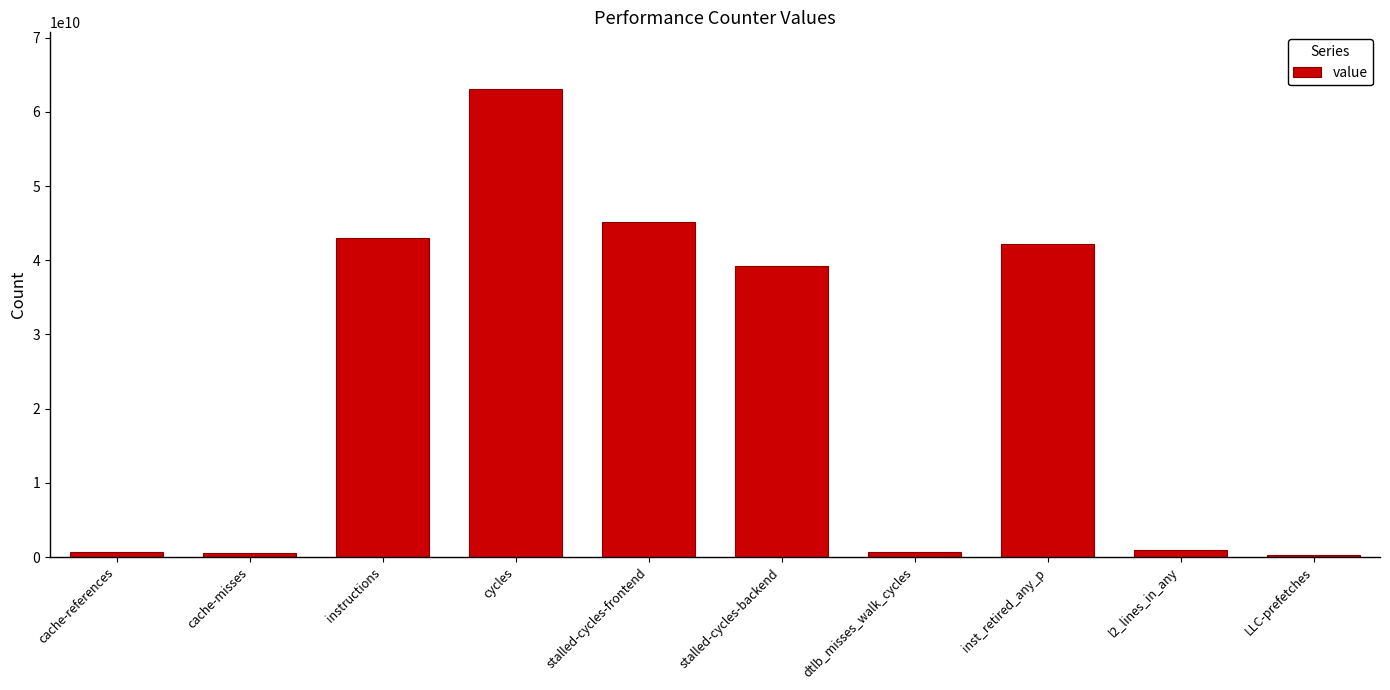

What position from the right is cycles?

7